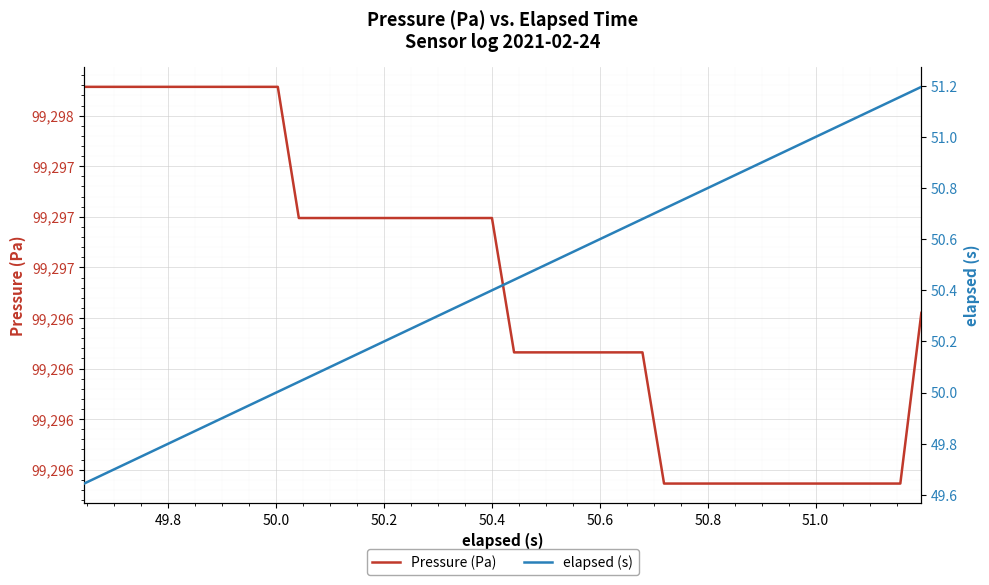

What are all the series names shown in the legend?

Pressure (Pa), elapsed (s)